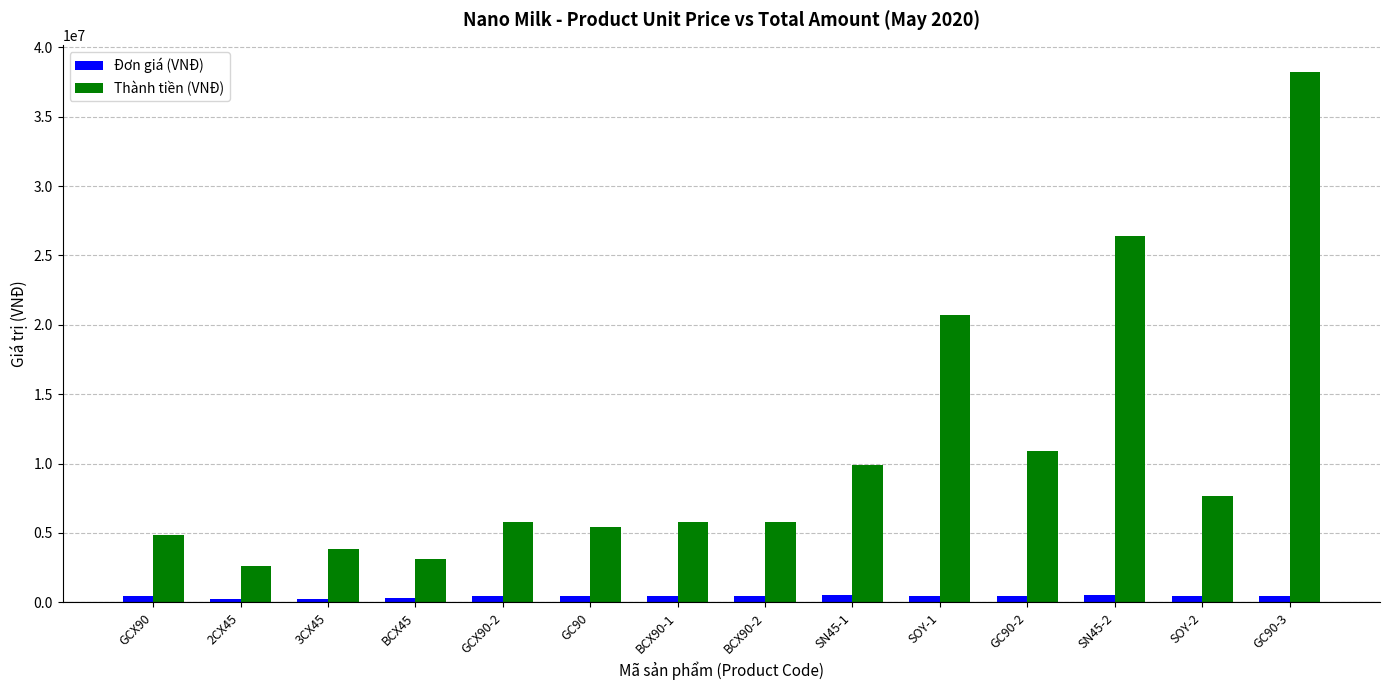

Which series has the widest spread of values?

Thành tiền (VNĐ)